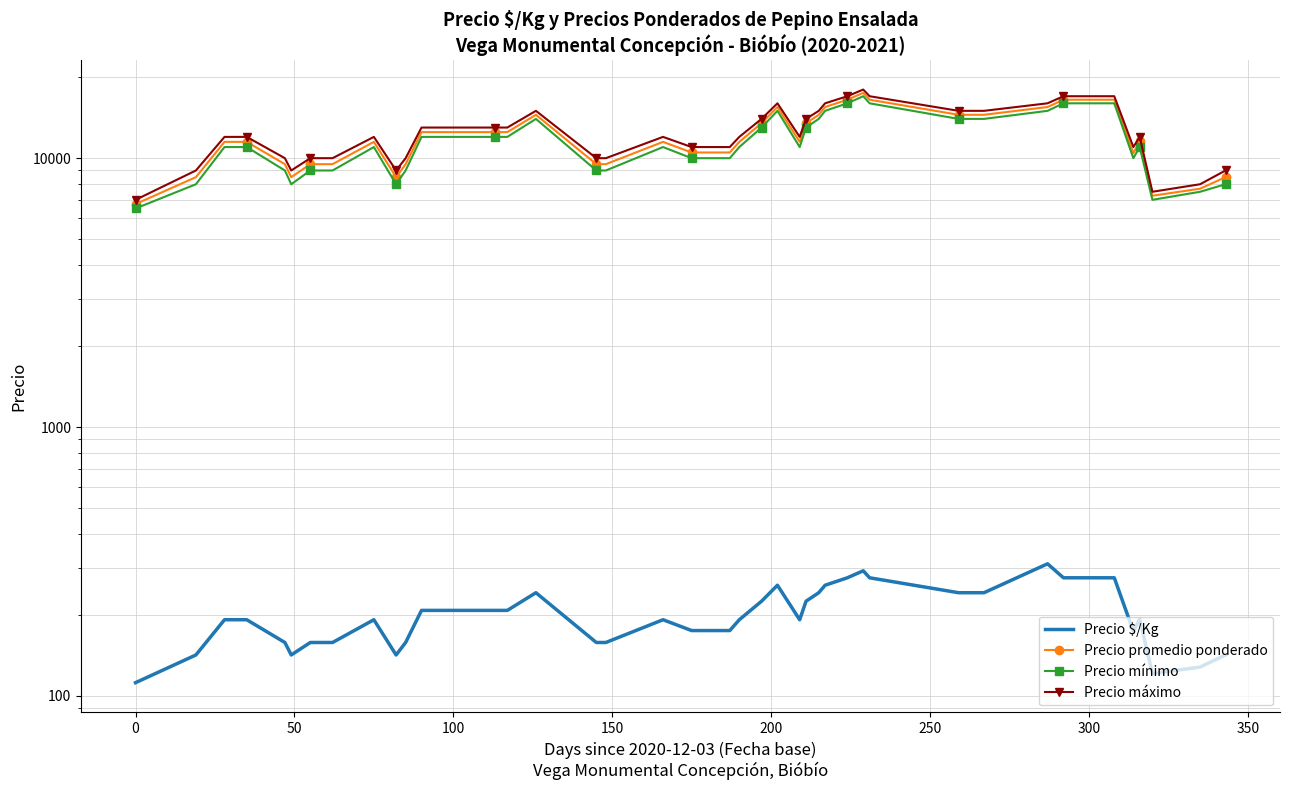

Is the value of Precio $/Kg at 200 greater than the value of Precio máximo at −50?

No